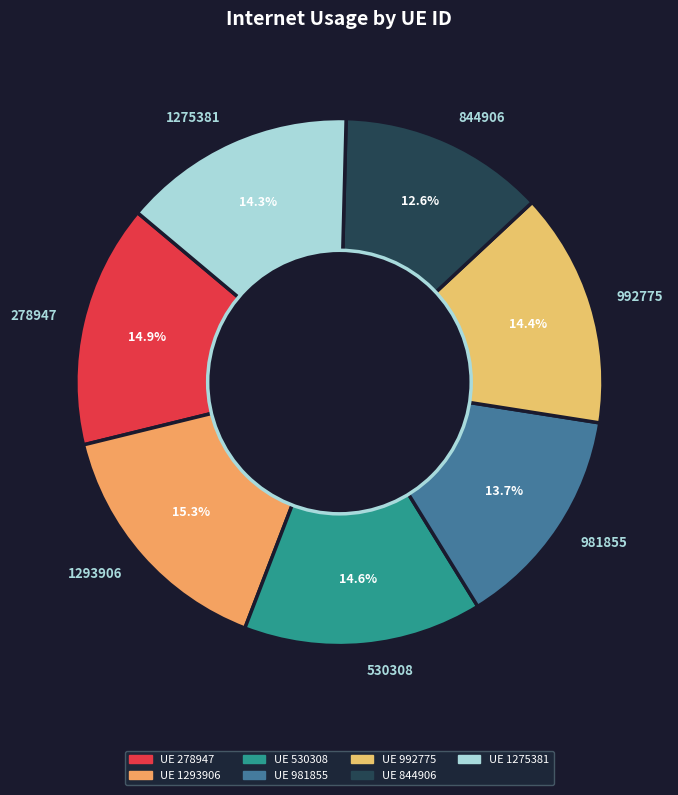

What percentage is NOT represented by 278947?

85.1%